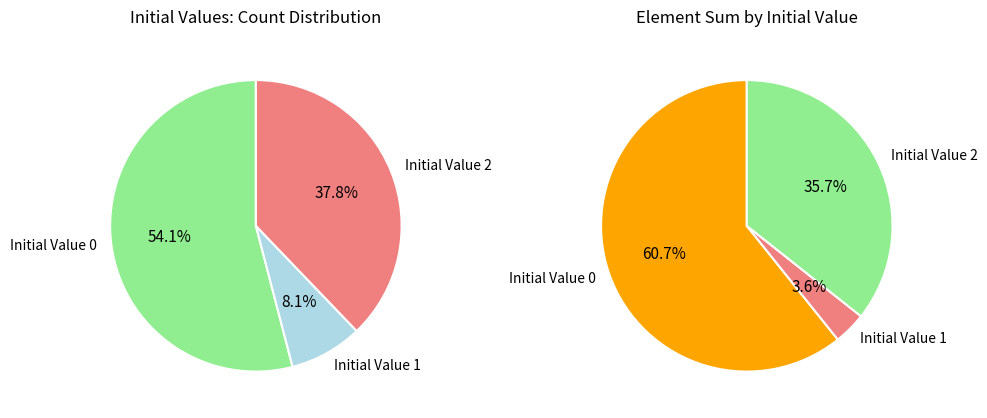

Which slice is the largest?

Initial Value 0